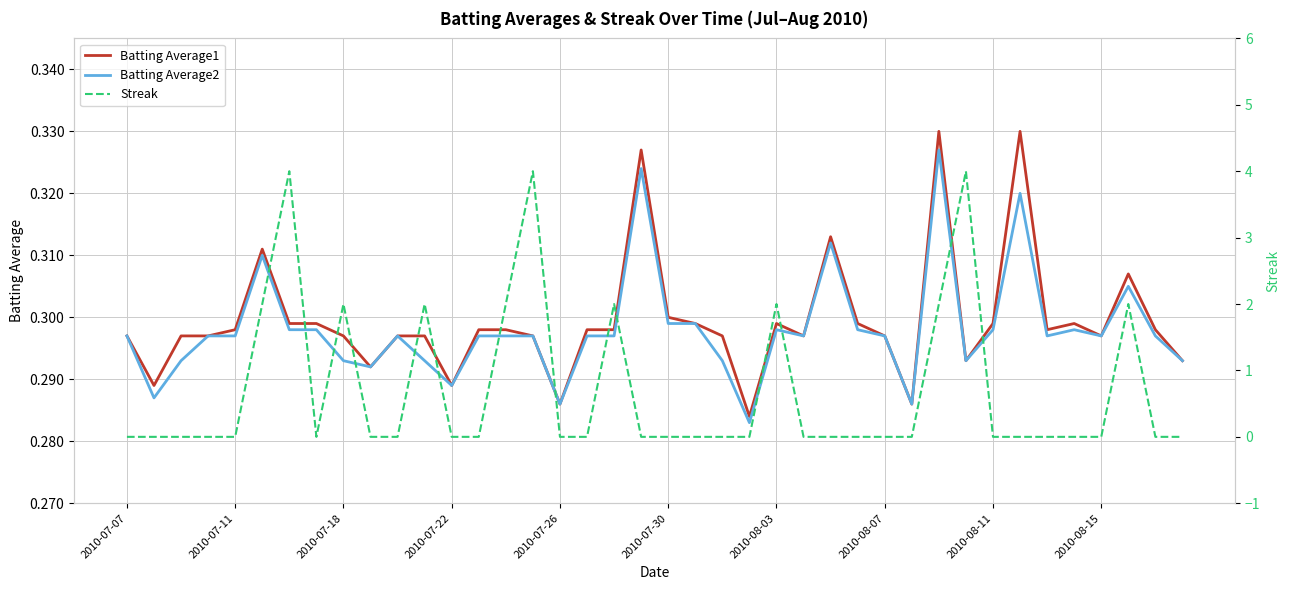

Reading right to left, transcribe all the data shown in this chart.

Batting Average1: 0.3	0.3	0.3	0.3	0.3	0.3	0.3	0.3	0.3	0.3	0.3	0.3	0.3	0.3	0.3	0.3	0.3	0.3	0.3	0.3	0.3	0.3	0.3	0.3	0.3	0.3	0.3	0.3	0.3	0.3	0.3	0.3	0.3	0.3	0.3	0.3	0.3	0.3	0.3	0.3
Batting Average2: 0.3	0.3	0.3	0.3	0.3	0.3	0.3	0.3	0.3	0.3	0.3	0.3	0.3	0.3	0.3	0.3	0.3	0.3	0.3	0.3	0.3	0.3	0.3	0.3	0.3	0.3	0.3	0.3	0.3	0.3	0.3	0.3	0.3	0.3	0.3	0.3	0.3	0.3	0.3	0.3
Streak: 0.0	0.0	2.0	0.0	0.0	0.0	0.0	0.0	4.0	2.0	0.0	0.0	0.0	0.0	0.0	2.0	0.0	0.0	0.0	0.0	0.0	2.0	0.0	0.0	4.0	2.0	0.0	0.0	2.0	0.0	0.0	2.0	0.0	4.0	2.0	0.0	0.0	0.0	0.0	0.0